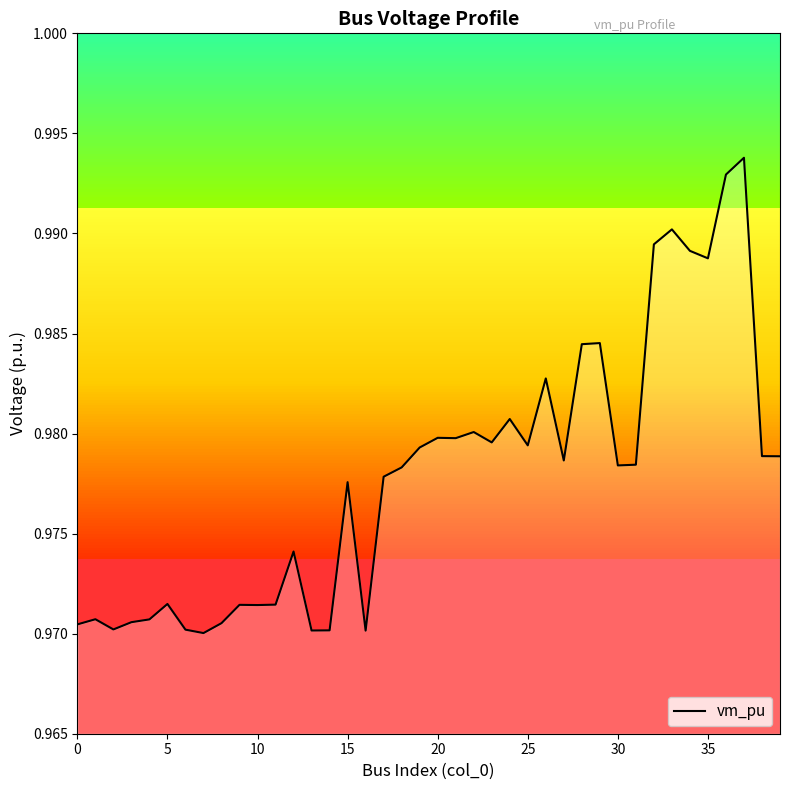

How many series are shown in this chart?

1